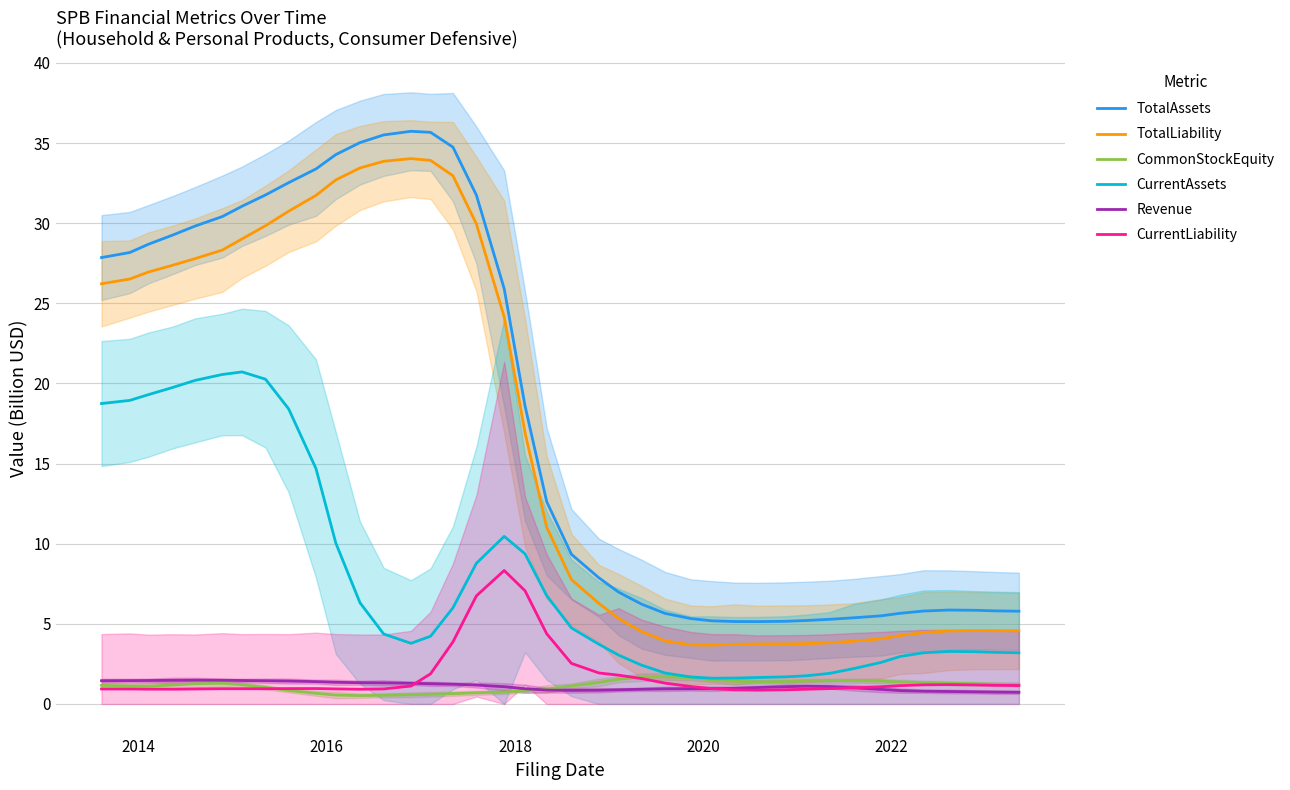

What is the highest value of the CurrentAssets series?

20.7